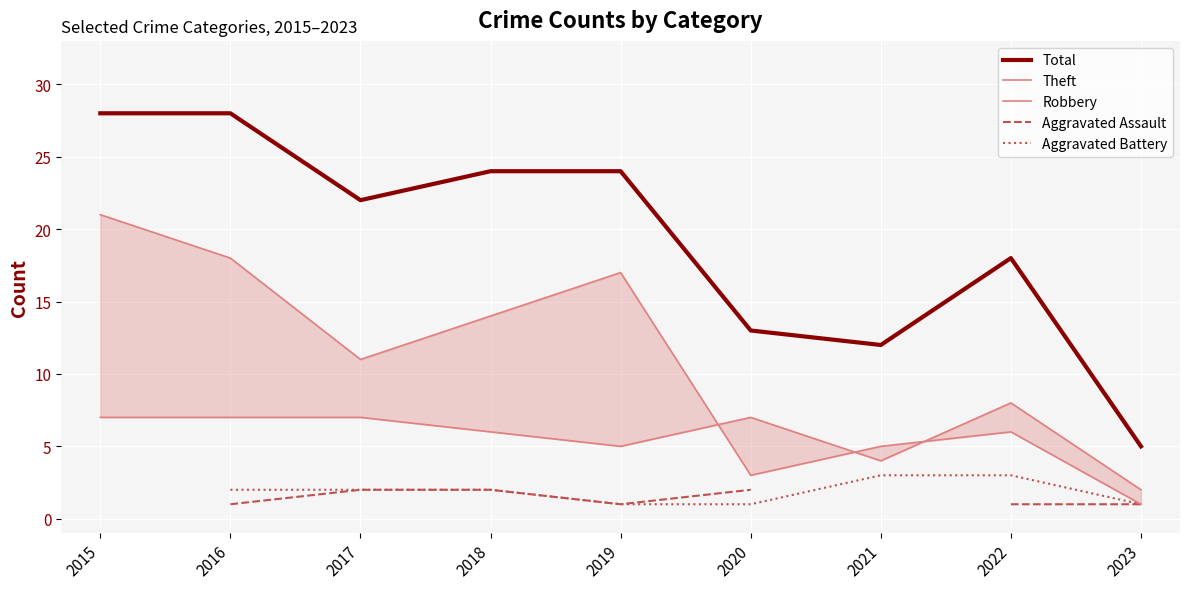

Rank the categories by Theft value from lowest to highest.

2023, 2020, 2021, 2022, 2017, 2018, 2019, 2016, 2015